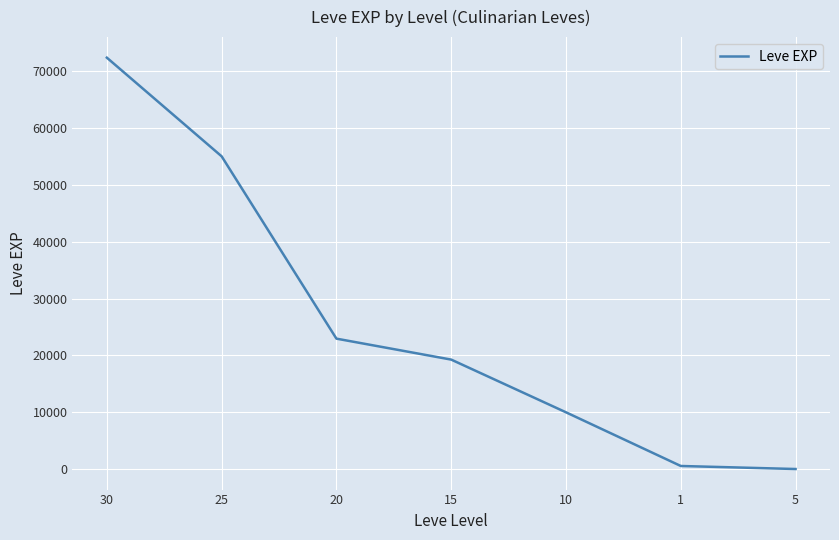

Is it true that the value at 30 is 48498?

False